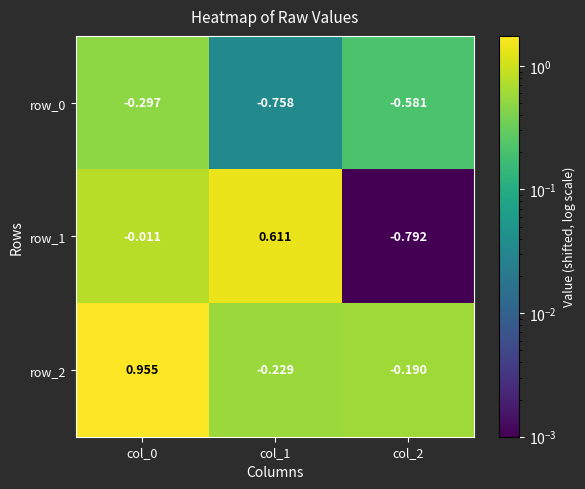

Is the value of row_2 at col_0 greater than the value of row_1 at col_1?

Yes